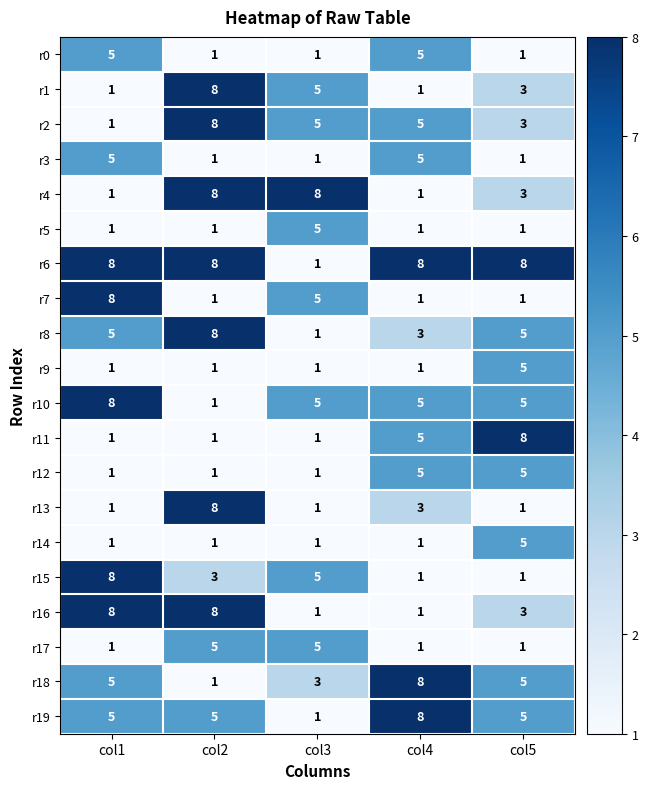

What is the difference between the highest and lowest values at col3?

7